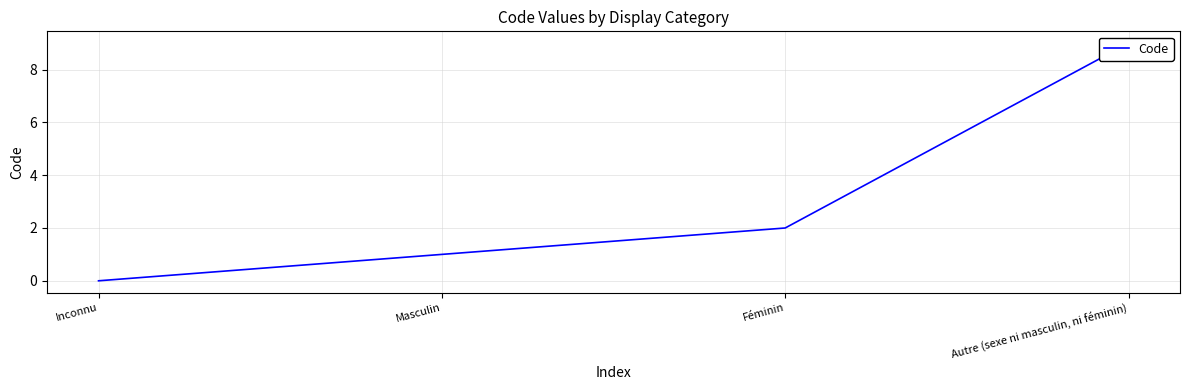

Does the chart have visible grid lines?

Yes